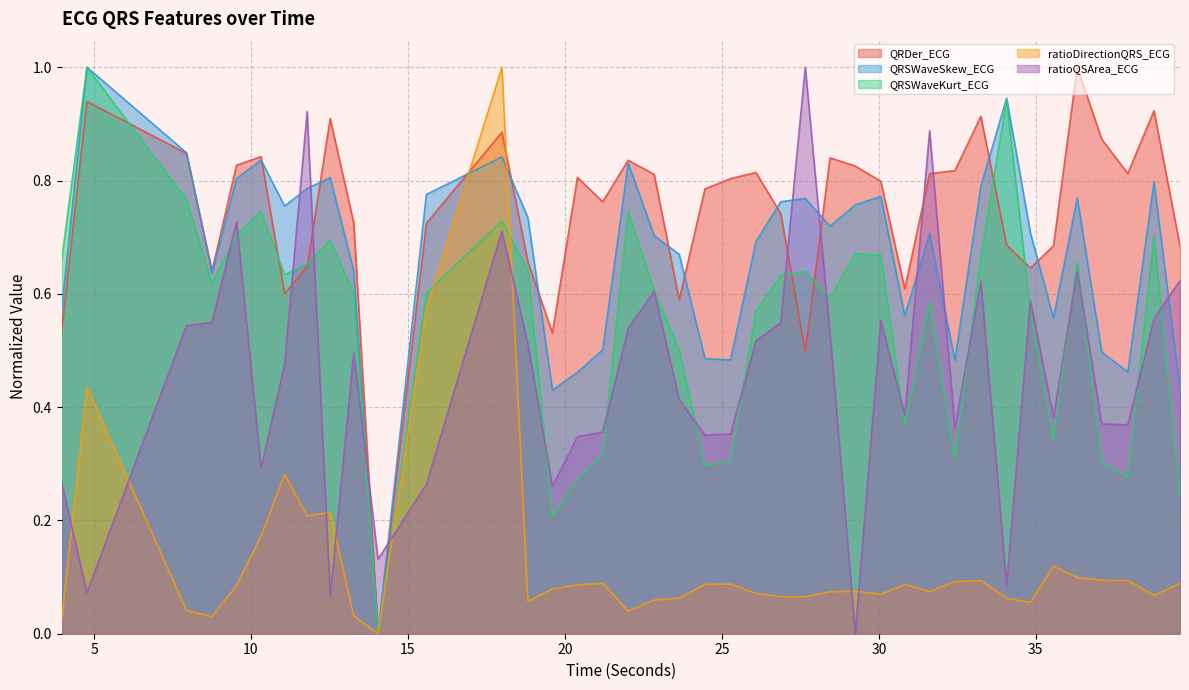

Reading left to right, list all the values displayed in this chart.

QRDer_ECG: 3.96875=0.5	4.7734375=0.9	7.9453125=0.8	8.7578125=0.6	9.5390625=0.8	10.3203125=0.8	11.0703125=0.6	11.7890625=0.6	12.5234375=0.9	13.2734375=0.7	14.046875=0.0	15.5859375=0.7	17.9921875=0.9	18.8203125=0.7	19.6015625=0.5	20.3984375=0.8	21.203125=0.8	22.015625=0.8	22.84375=0.8	23.640625=0.6	24.4609375=0.8	25.2734375=0.8	26.0859375=0.8	26.875=0.7	27.65625=0.5	28.4453125=0.8	29.25=0.8	30.0625=0.8	30.828125=0.6	31.6171875=0.8	32.421875=0.8	33.25=0.9	34.0703125=0.7	34.828125=0.6	35.5625=0.7	36.3203125=1.0	37.1015625=0.9	37.9296875=0.8	38.765625=0.9	39.59375=0.7
QRSWaveSkew_ECG: 3.96875=0.6	4.7734375=1.0	7.9453125=0.8	8.7578125=0.6	9.5390625=0.8	10.3203125=0.8	11.0703125=0.8	11.7890625=0.8	12.5234375=0.8	13.2734375=0.6	14.046875=0.0	15.5859375=0.8	17.9921875=0.8	18.8203125=0.7	19.6015625=0.4	20.3984375=0.5	21.203125=0.5	22.015625=0.8	22.84375=0.7	23.640625=0.7	24.4609375=0.5	25.2734375=0.5	26.0859375=0.7	26.875=0.8	27.65625=0.8	28.4453125=0.7	29.25=0.8	30.0625=0.8	30.828125=0.6	31.6171875=0.7	32.421875=0.5	33.25=0.8	34.0703125=0.9	34.828125=0.7	35.5625=0.6	36.3203125=0.8	37.1015625=0.5	37.9296875=0.5	38.765625=0.8	39.59375=0.4
QRSWaveKurt_ECG: 3.96875=0.7	4.7734375=1.0	7.9453125=0.8	8.7578125=0.6	9.5390625=0.7	10.3203125=0.7	11.0703125=0.6	11.7890625=0.7	12.5234375=0.7	13.2734375=0.6	14.046875=0.0	15.5859375=0.6	17.9921875=0.7	18.8203125=0.6	19.6015625=0.2	20.3984375=0.3	21.203125=0.3	22.015625=0.7	22.84375=0.6	23.640625=0.5	24.4609375=0.3	25.2734375=0.3	26.0859375=0.6	26.875=0.6	27.65625=0.6	28.4453125=0.6	29.25=0.7	30.0625=0.7	30.828125=0.4	31.6171875=0.6	32.421875=0.3	33.25=0.7	34.0703125=0.9	34.828125=0.6	35.5625=0.3	36.3203125=0.7	37.1015625=0.3	37.9296875=0.3	38.765625=0.7	39.59375=0.2
ratioDirectionQRS_ECG: 3.96875=0.0	4.7734375=0.4	7.9453125=0.0	8.7578125=0.0	9.5390625=0.1	10.3203125=0.2	11.0703125=0.3	11.7890625=0.2	12.5234375=0.2	13.2734375=0.0	14.046875=0.0	15.5859375=0.6	17.9921875=1.0	18.8203125=0.1	19.6015625=0.1	20.3984375=0.1	21.203125=0.1	22.015625=0.0	22.84375=0.1	23.640625=0.1	24.4609375=0.1	25.2734375=0.1	26.0859375=0.1	26.875=0.1	27.65625=0.1	28.4453125=0.1	29.25=0.1	30.0625=0.1	30.828125=0.1	31.6171875=0.1	32.421875=0.1	33.25=0.1	34.0703125=0.1	34.828125=0.1	35.5625=0.1	36.3203125=0.1	37.1015625=0.1	37.9296875=0.1	38.765625=0.1	39.59375=0.1
ratioQSArea_ECG: 3.96875=0.3	4.7734375=0.1	7.9453125=0.5	8.7578125=0.5	9.5390625=0.7	10.3203125=0.3	11.0703125=0.5	11.7890625=0.9	12.5234375=0.1	13.2734375=0.5	14.046875=0.1	15.5859375=0.3	17.9921875=0.7	18.8203125=0.5	19.6015625=0.3	20.3984375=0.3	21.203125=0.4	22.015625=0.5	22.84375=0.6	23.640625=0.4	24.4609375=0.4	25.2734375=0.4	26.0859375=0.5	26.875=0.5	27.65625=1.0	28.4453125=0.5	29.25=0.0	30.0625=0.6	30.828125=0.4	31.6171875=0.9	32.421875=0.4	33.25=0.6	34.0703125=0.1	34.828125=0.6	35.5625=0.4	36.3203125=0.6	37.1015625=0.4	37.9296875=0.4	38.765625=0.6	39.59375=0.6